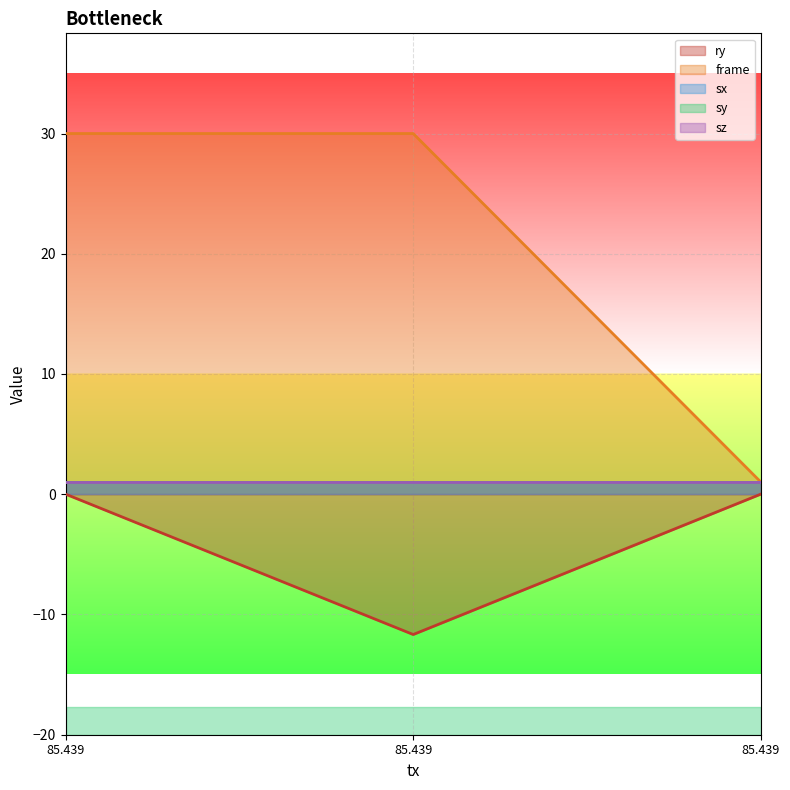

What is the average value of the sy series?

1.0